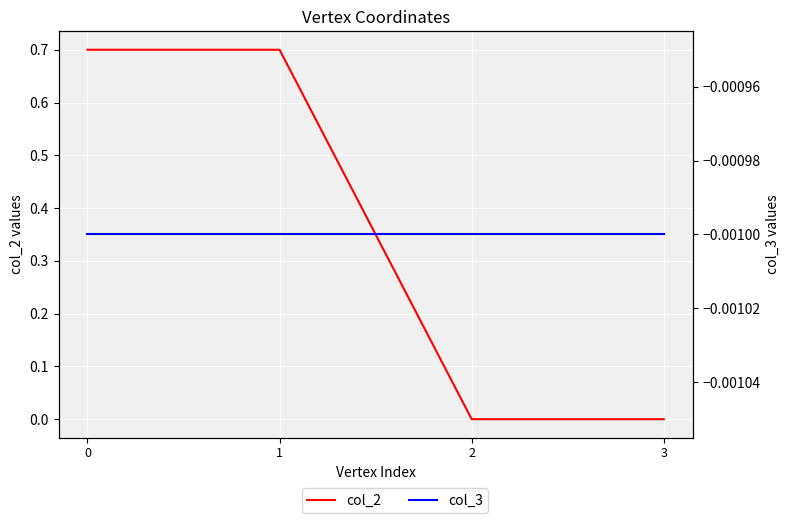

What are all the series names shown in the legend?

col_2, col_3